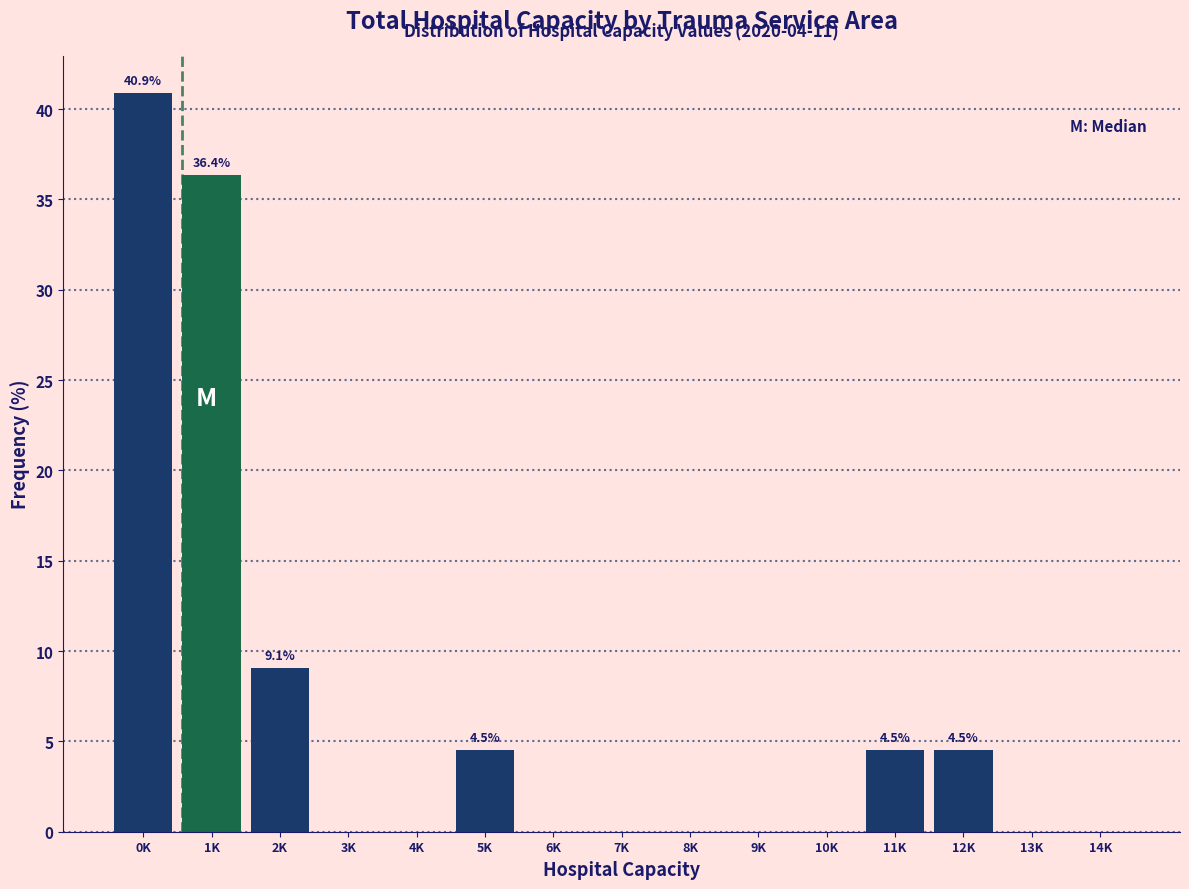

Reading left to right, extract all data points from this chart.

0K=40.9	1K=36.4	2K=9.1	3K=0.0	4K=0.0	5K=4.5	6K=0.0	7K=0.0	8K=0.0	9K=0.0	10K=0.0	11K=4.5	12K=4.5	13K=0.0	14K=0.0